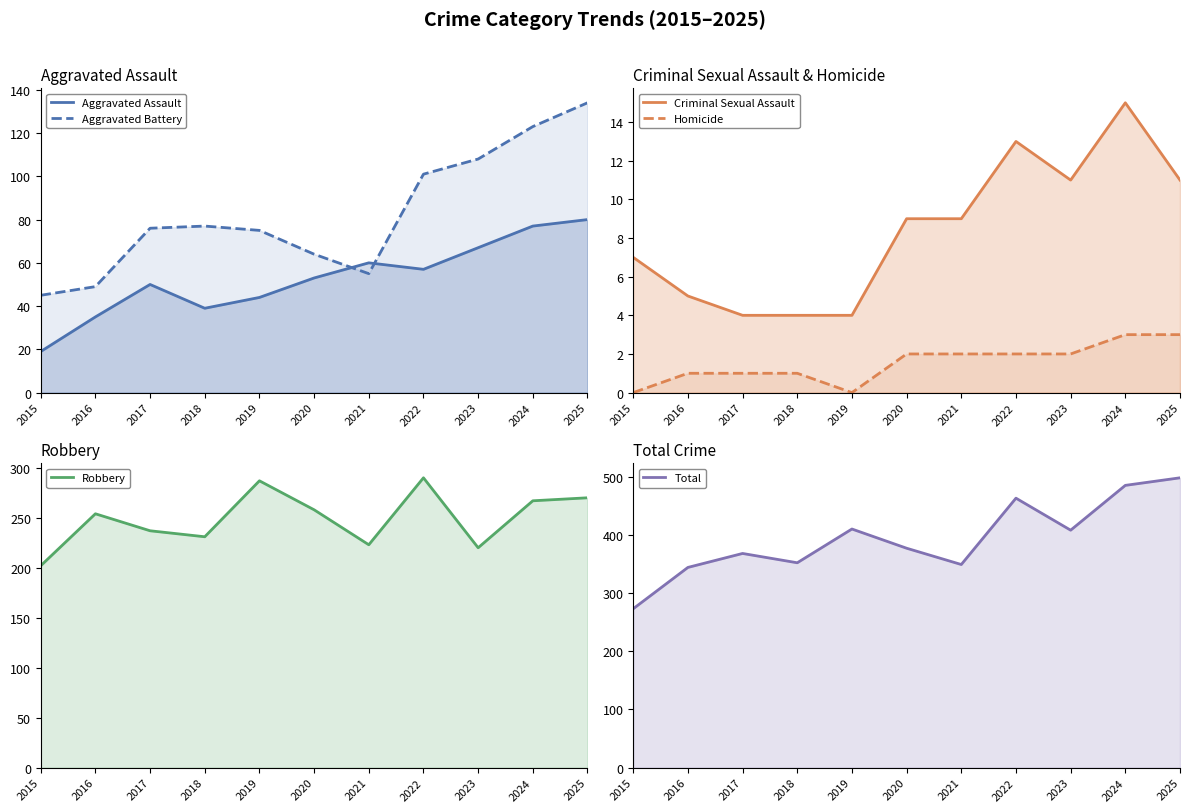

Which series has the largest total across all categories?

Total